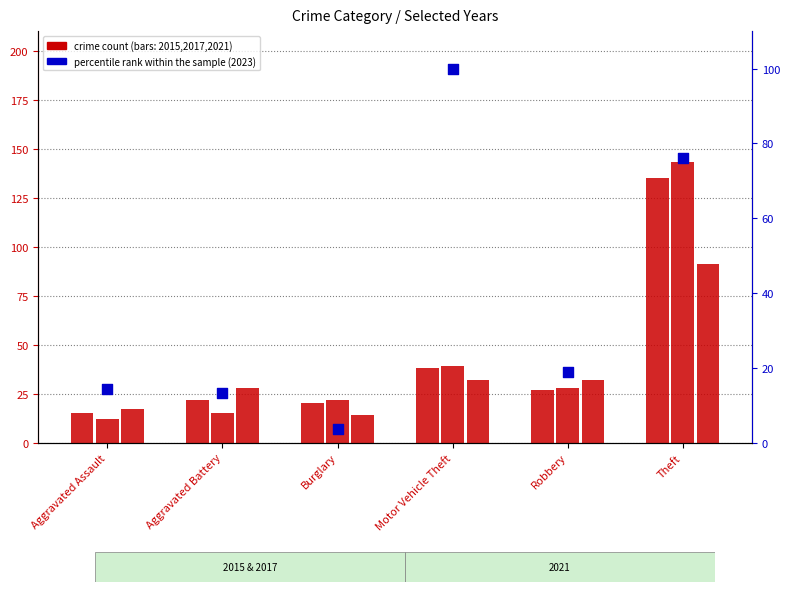

What is the change in value from Burglary to Motor Vehicle Theft?

+96.4